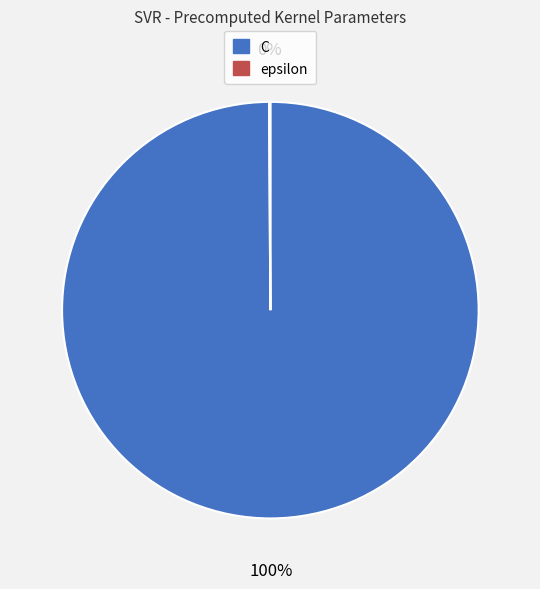

The C slice represents 100% of the pie. True or false?

True